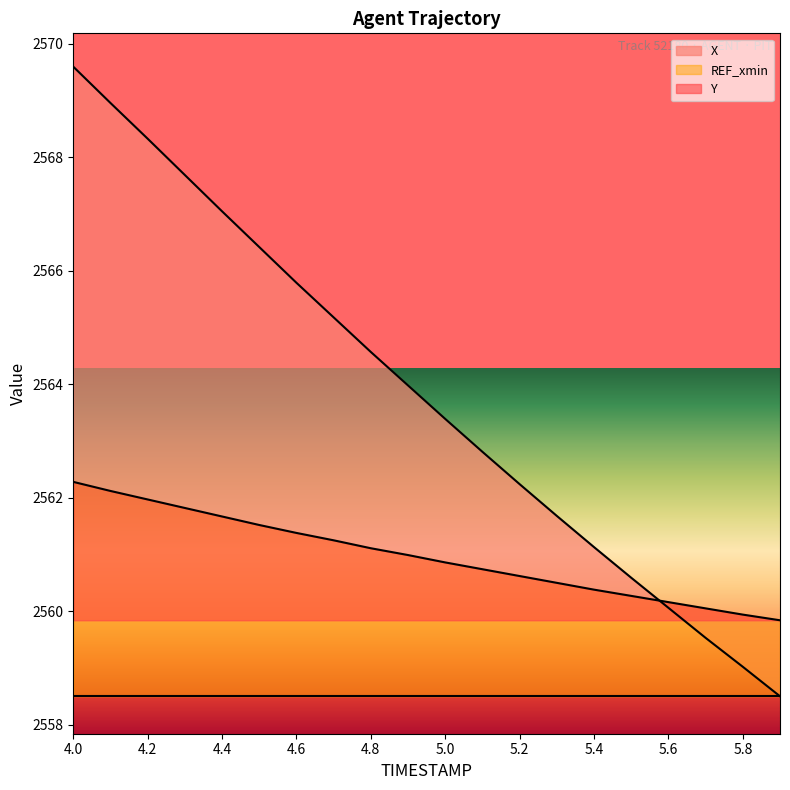

Which series ends up on top after the final intersection of X and Y?

Y